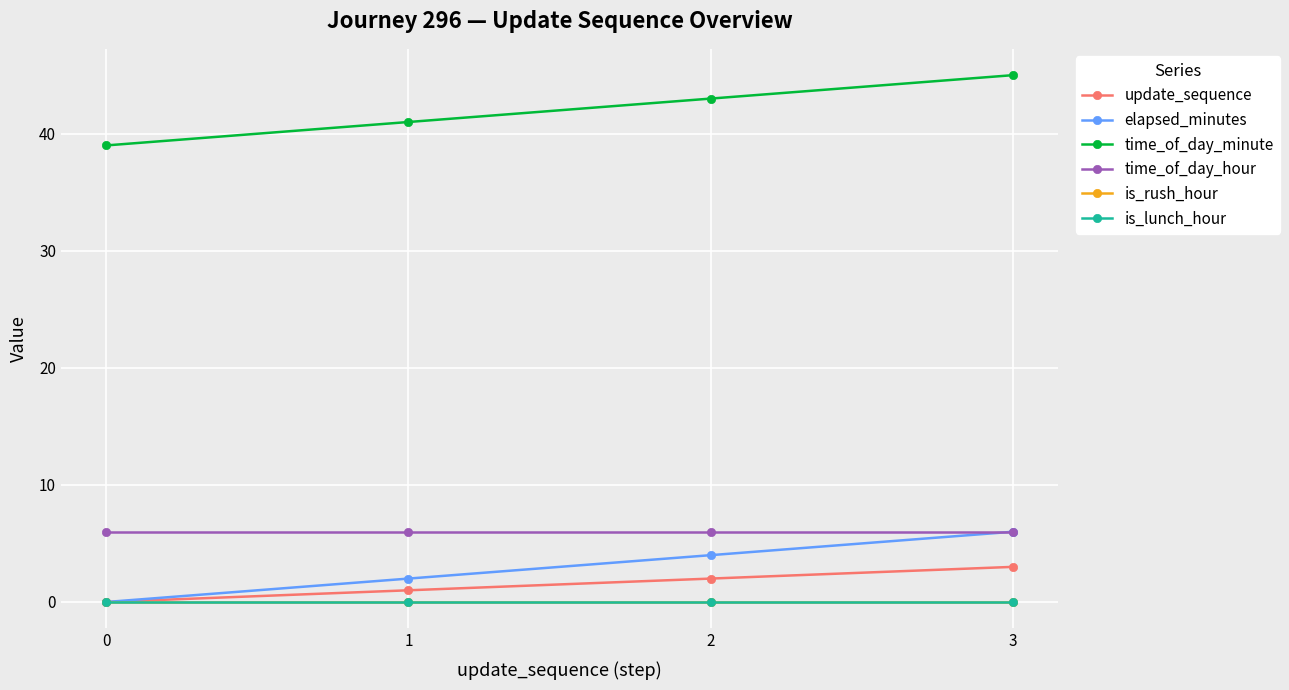

Between 0 and 2, which is larger?

2